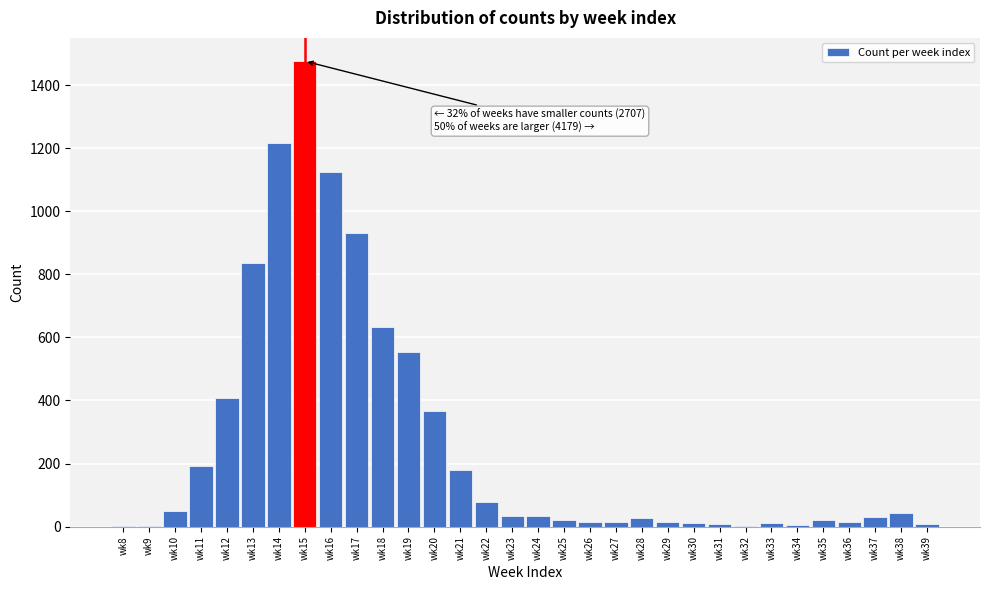

What is the ratio of the value at wk20 to the value at wk13?

0.4